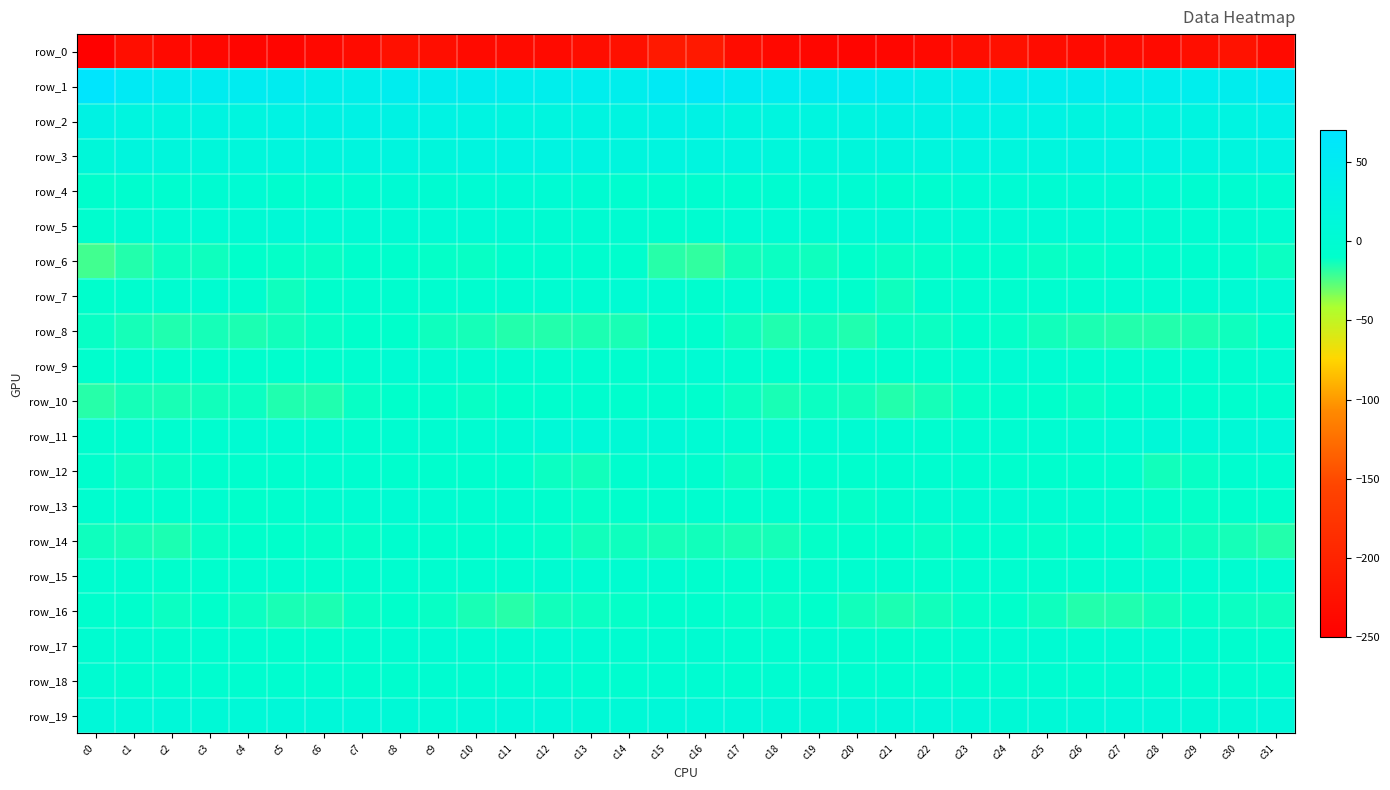

Rank the series by their maximum value, from highest to lowest.

row_1, row_2, row_3, row_19, row_11, row_5, row_4, row_7, row_17, row_9, row_13, row_15, row_18, row_12, row_6, row_10, row_14, row_16, row_8, row_0